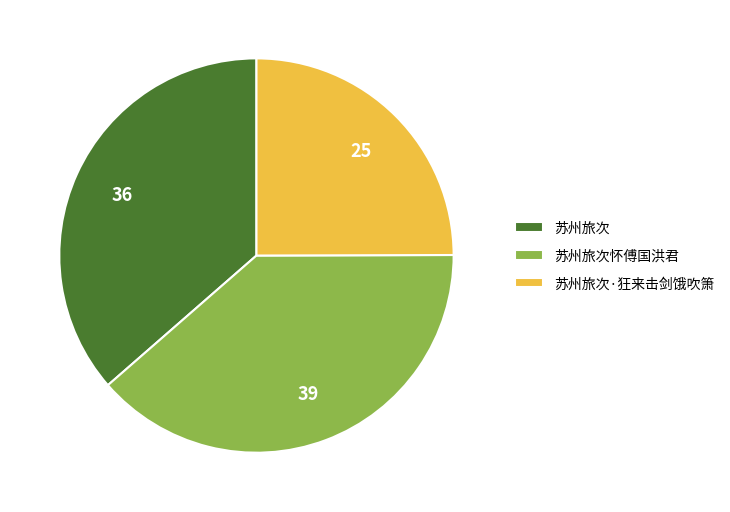

Combined, do 苏州旅次怀傅国洪君 and 苏州旅次·狂来击剑饿吹箫 account for over 50%?

Yes